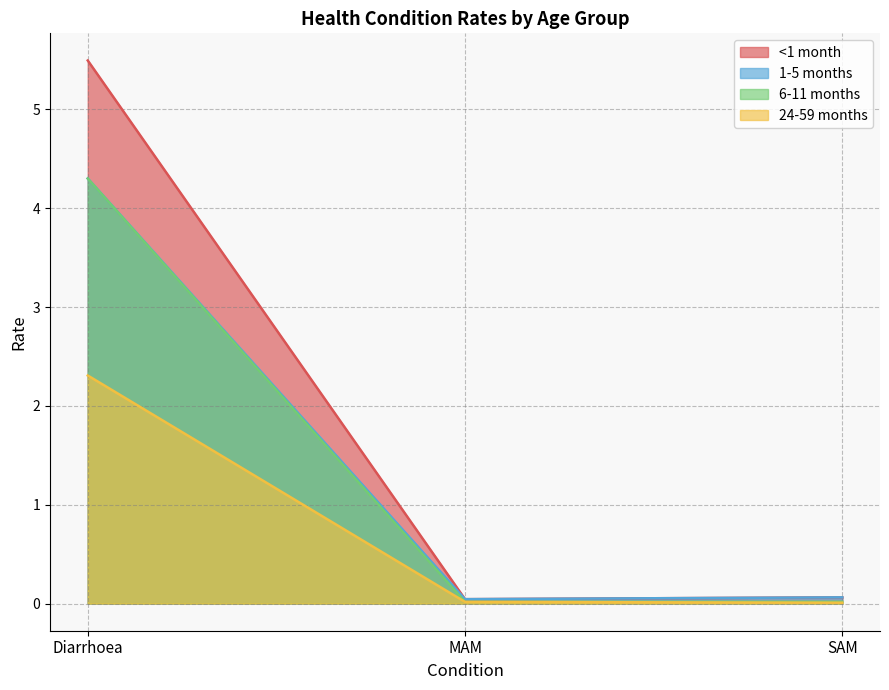

List the series in order of their peak value, highest first.

<1 month, 1-5 months, 6-11 months, 24-59 months